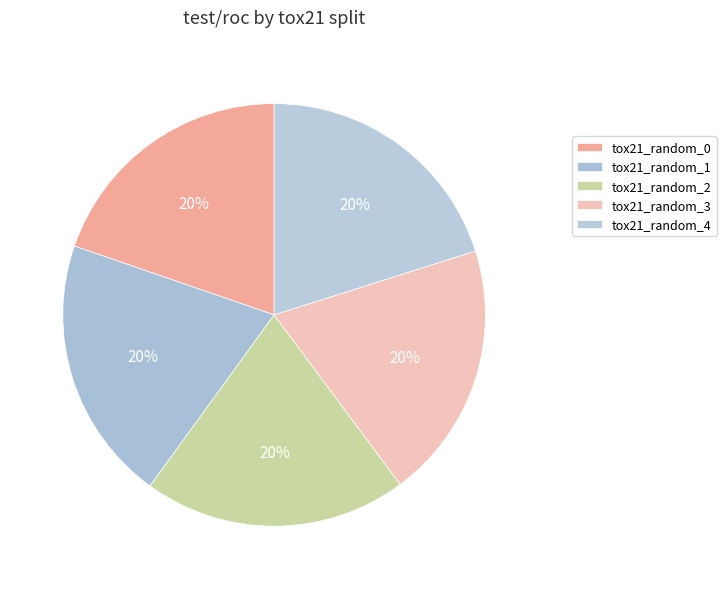

Rank the categories by value from lowest to highest.

tox21_random_3, tox21_random_0, tox21_random_4, tox21_random_2, tox21_random_1